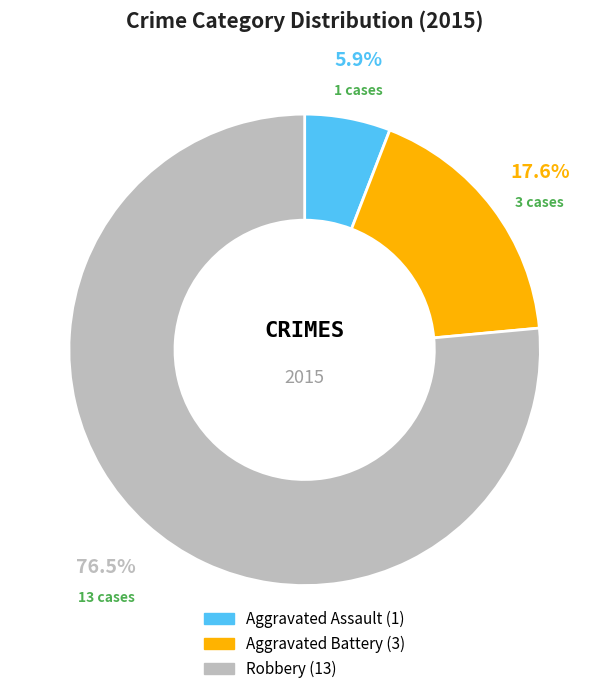

To the nearest percent, what percentage of the pie is Aggravated Assault?

6%